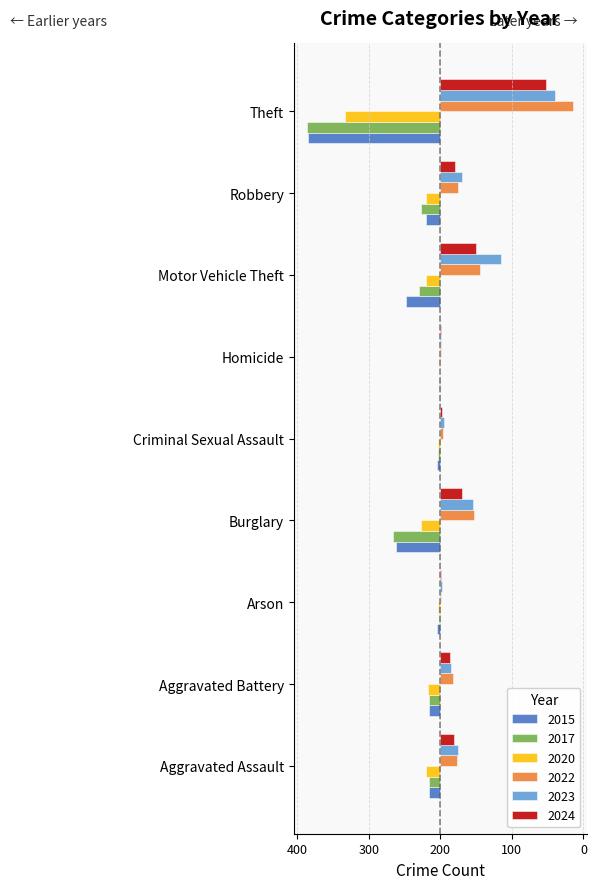

Reading right to left, what are all the values shown in this chart?

2015: Theft=-369	Robbery=-41	Motor Vehicle Theft=-96	Homicide=-3	Criminal Sexual Assault=-9	Burglary=-123	Arson=-9	Aggravated Battery=-31	Aggravated Assault=-32
2017: Theft=-372	Robbery=-55	Motor Vehicle Theft=-59	Homicide=-2	Criminal Sexual Assault=-7	Burglary=-133	Arson=-5	Aggravated Battery=-32	Aggravated Assault=-32
2020: Theft=-266	Robbery=-40	Motor Vehicle Theft=-40	Homicide=-4	Criminal Sexual Assault=-6	Burglary=-55	Arson=-6	Aggravated Battery=-35	Aggravated Assault=-39
2022: Theft=372	Robbery=50	Motor Vehicle Theft=110	Homicide=2	Criminal Sexual Assault=7	Burglary=95	Arson=2	Aggravated Battery=36	Aggravated Assault=48
2023: Theft=321	Robbery=61	Motor Vehicle Theft=171	Homicide=3	Criminal Sexual Assault=9	Burglary=91	Arson=5	Aggravated Battery=30	Aggravated Assault=50
2024: Theft=296	Robbery=41	Motor Vehicle Theft=100	Homicide=3	Criminal Sexual Assault=6	Burglary=62	Arson=3	Aggravated Battery=26	Aggravated Assault=37